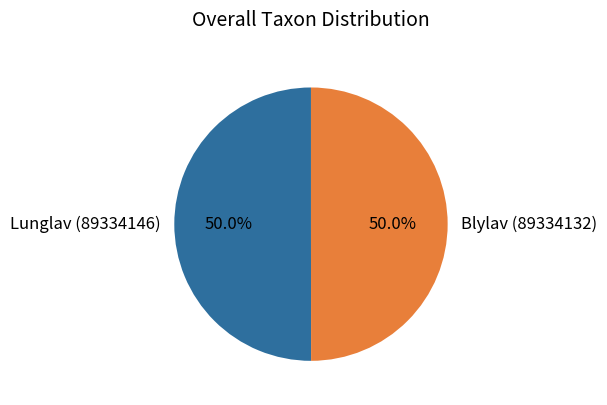

To the nearest percent, what is the combined percentage of Blylav (89334132) and Lunglav (89334146)?

100%